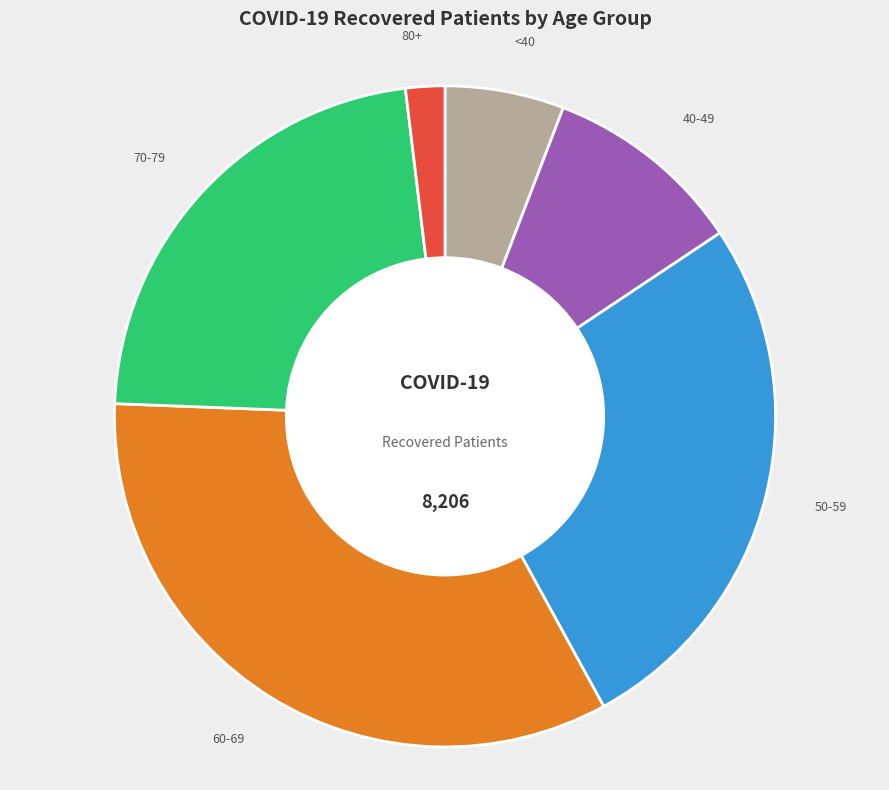

How many segments does this pie chart have?

6